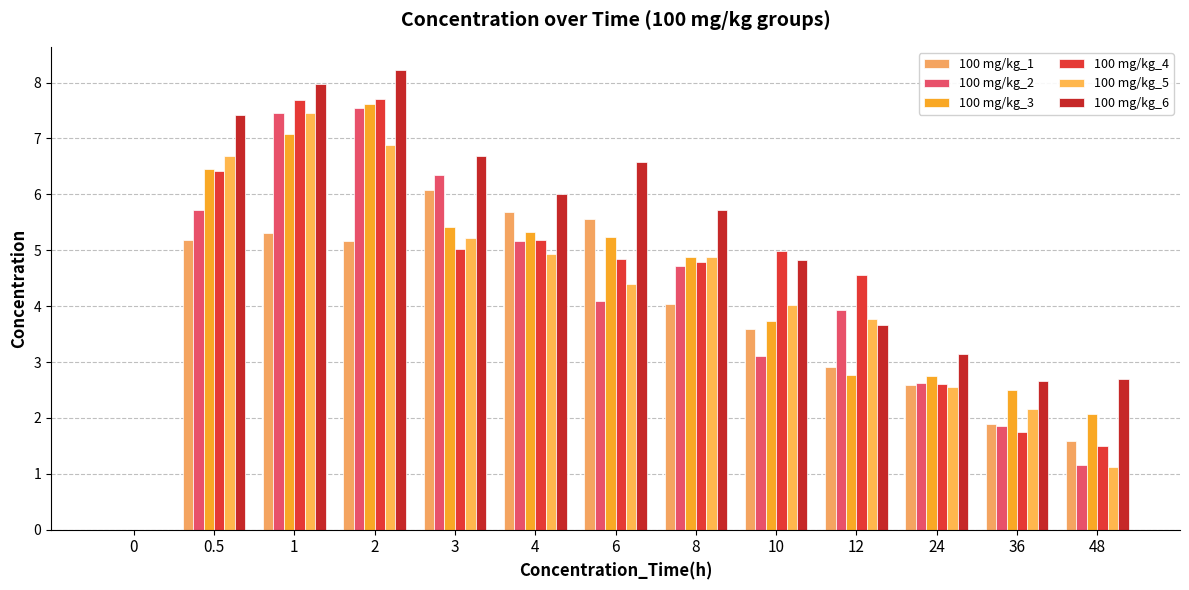

What value does the 100 mg/kg_3 series have at 8?

4.9